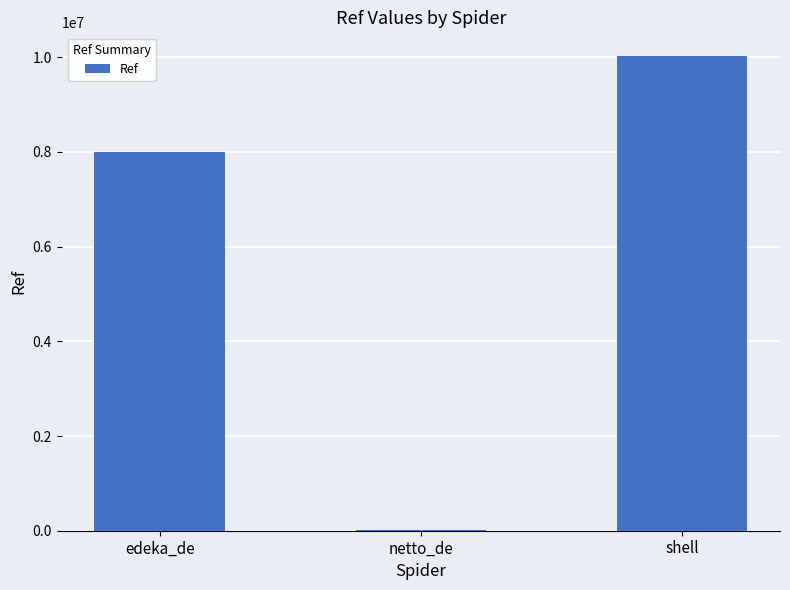

What is the sum of all values?

18033867